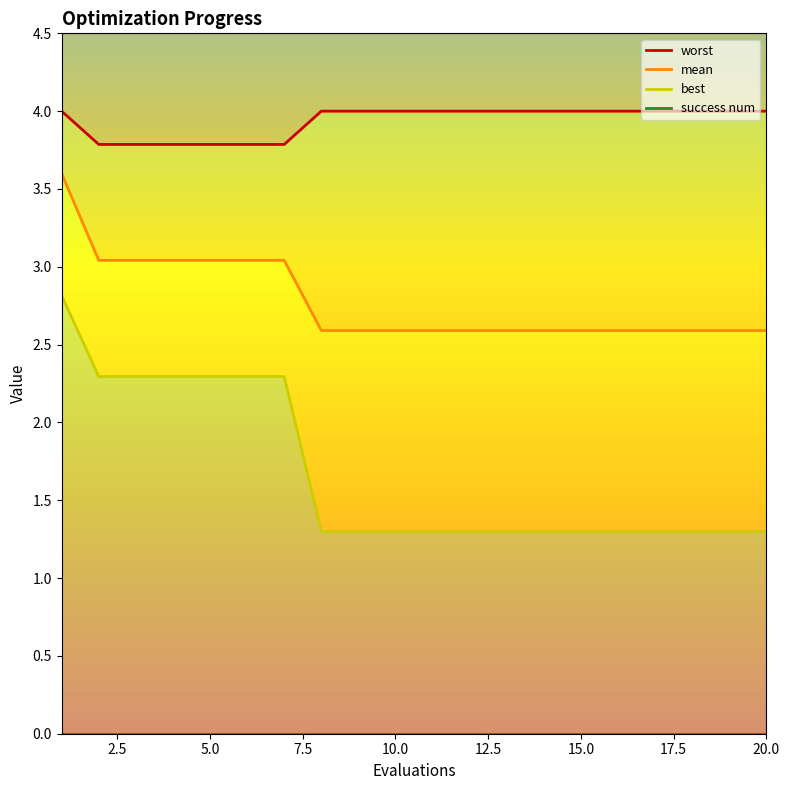

At which category is the sum across all series the highest?

1